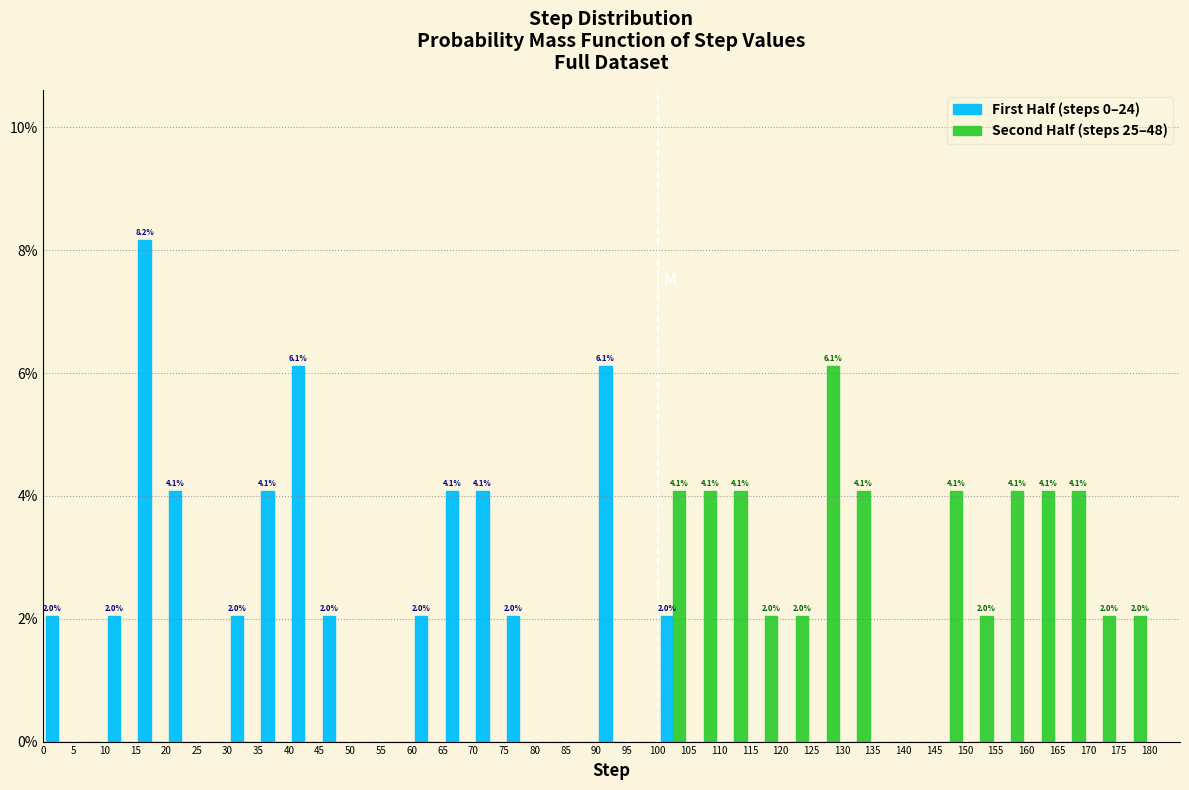

In the Second Half (steps 25–48) series, which range on the x-axis has the tallest bar?

125 to 130